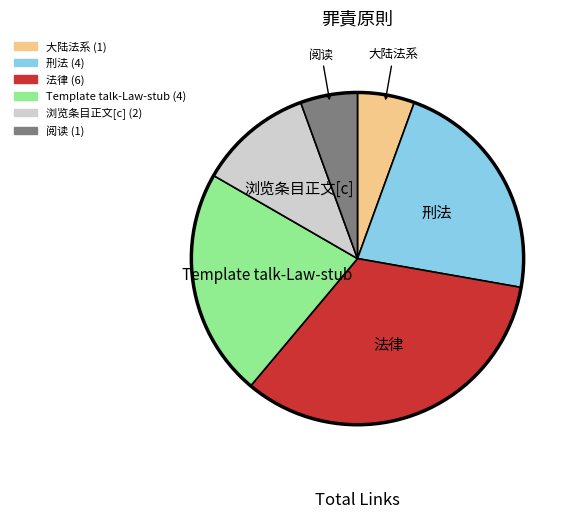

Does any single category account for the majority?

No